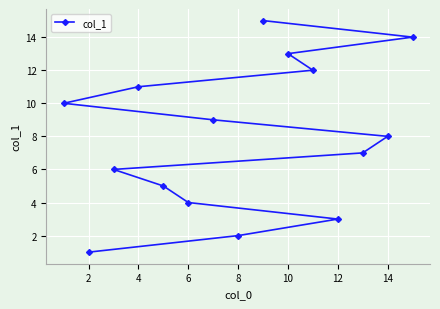

What is the change in value from 8 to 14?

+6